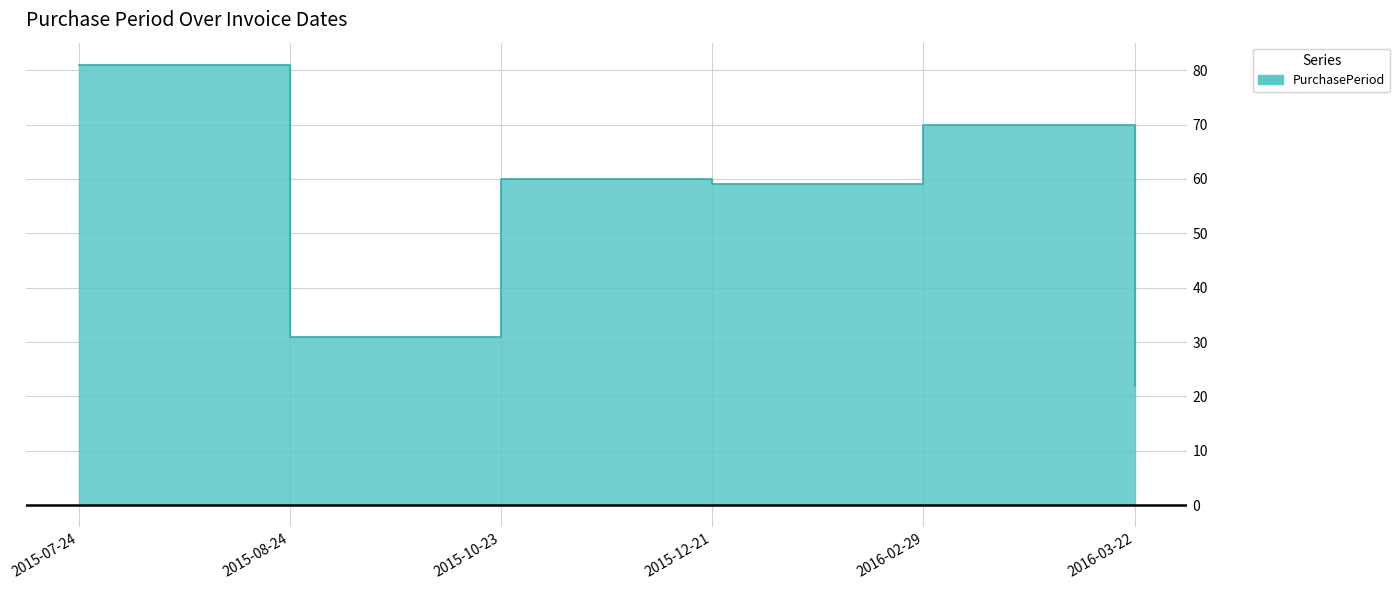

Where is the first local minimum?

2015-08-24